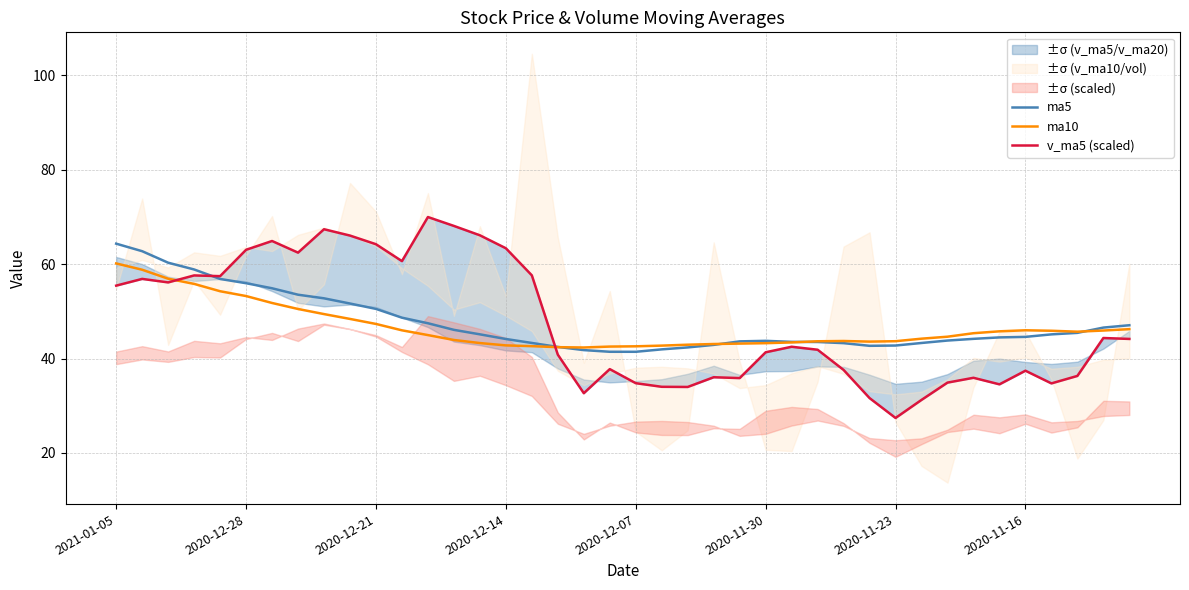

What is the difference between the v_ma5 (scaled) values at 33 and 28?

1.7